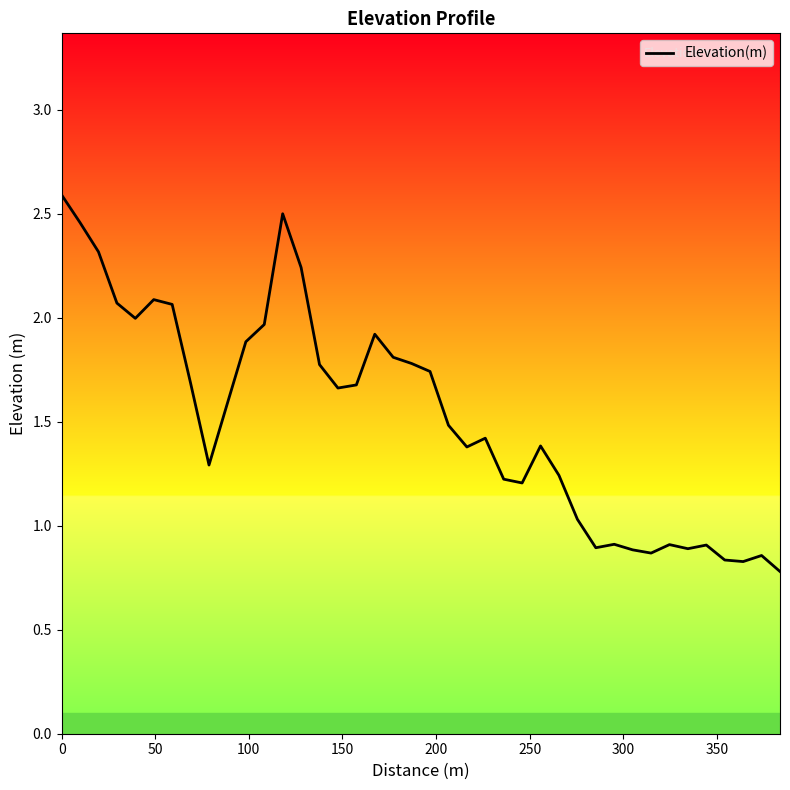

Count the number of values greater than 1.

29